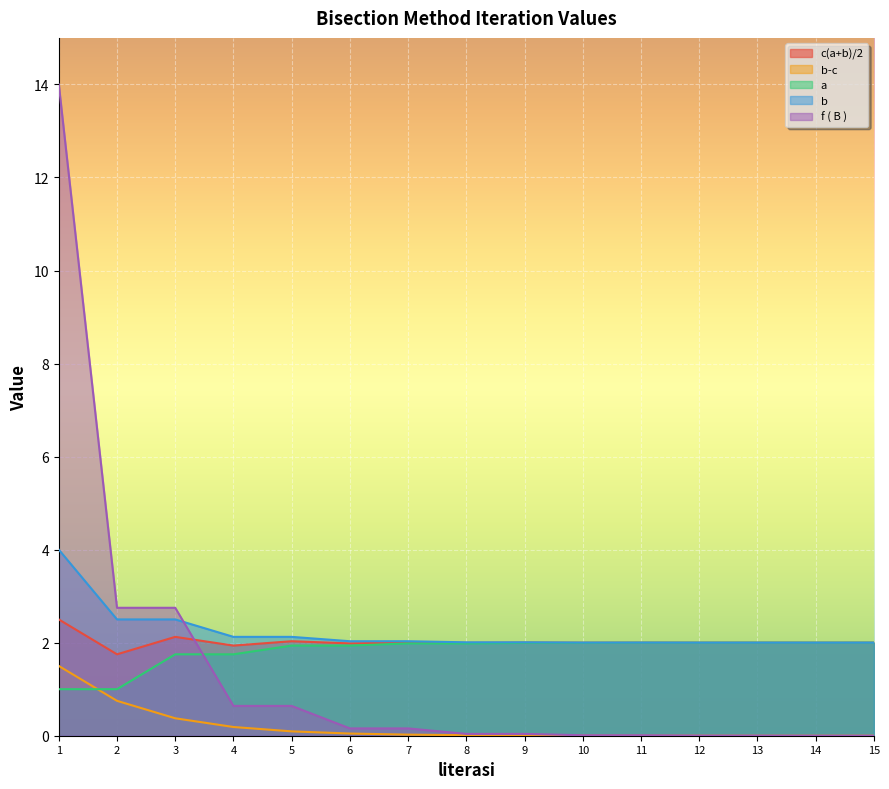

True or false: b has more than 2 points higher than both neighbors.

False